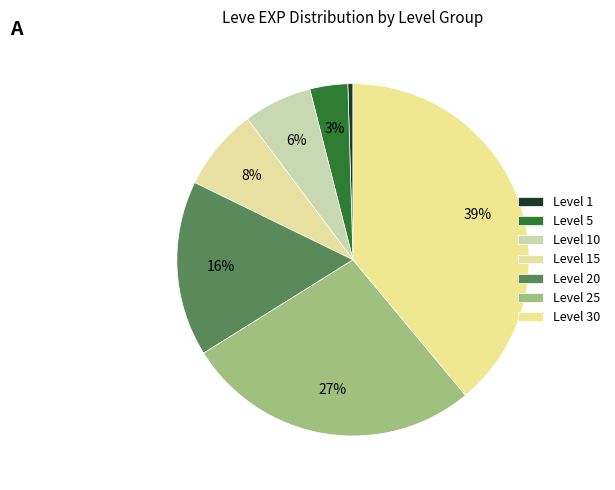

Is Level 20 the majority of the pie?

No